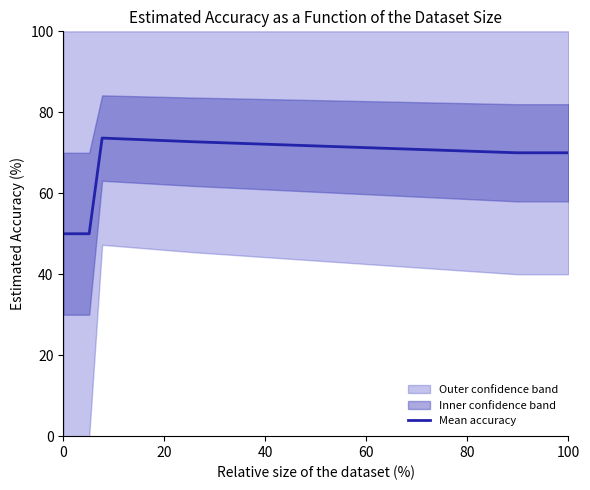

What is the highest value of the Mean accuracy series?

73.6